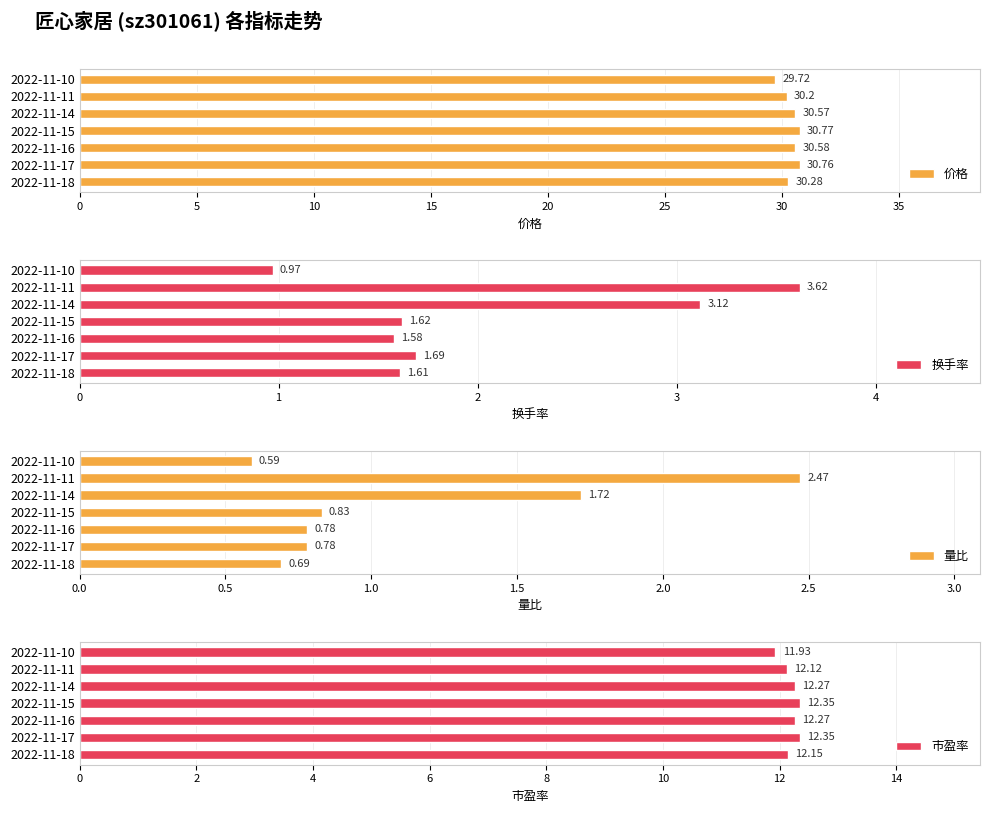

Which series has the largest total across all categories?

价格